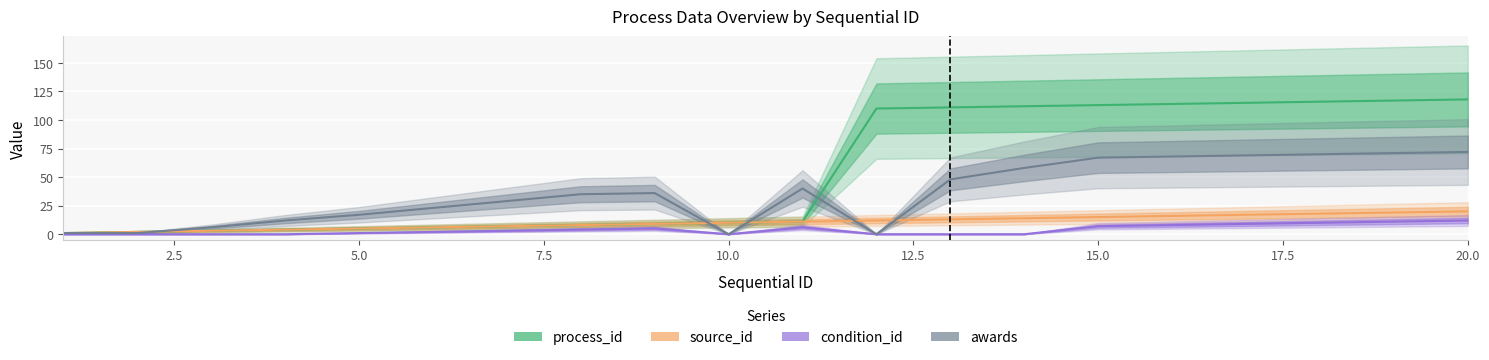

Rank the series by their maximum value, from lowest to highest.

condition_id, source_id, awards, process_id